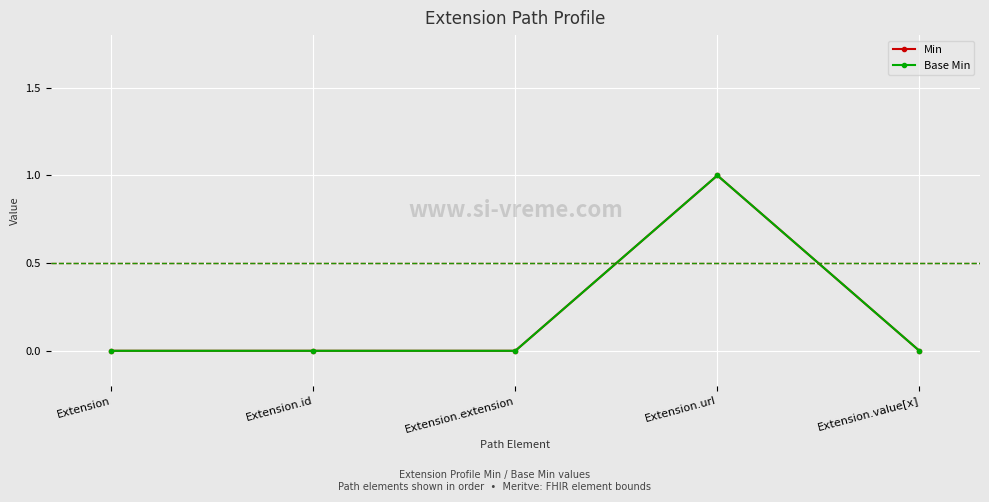

What is the approximate value of Min at Extension.url?

1